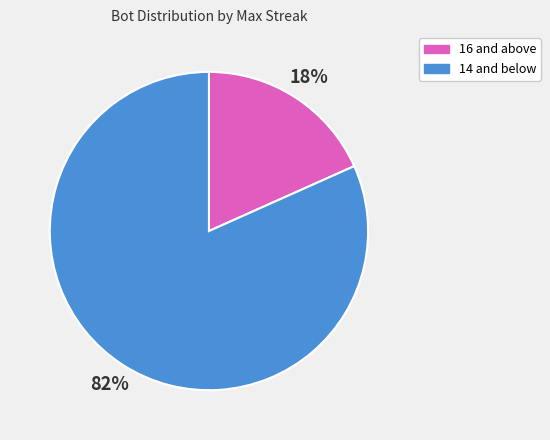

Is there any slice that represents more than half of the pie?

Yes